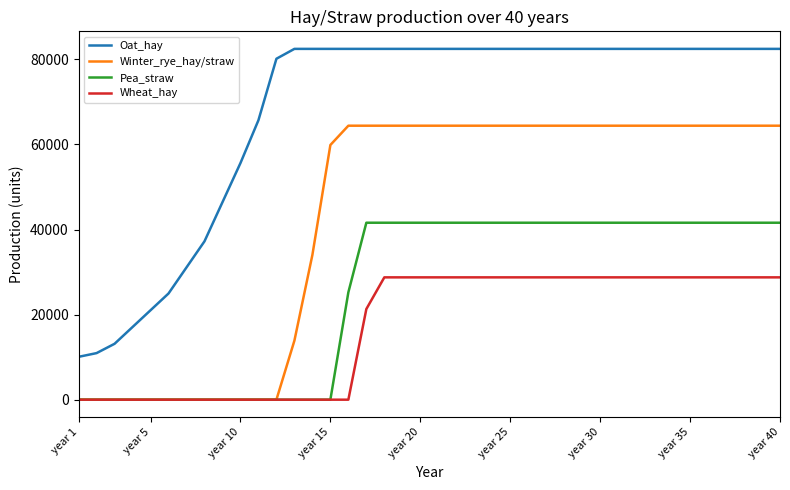

Is this an area chart (filled region under the line)?

No